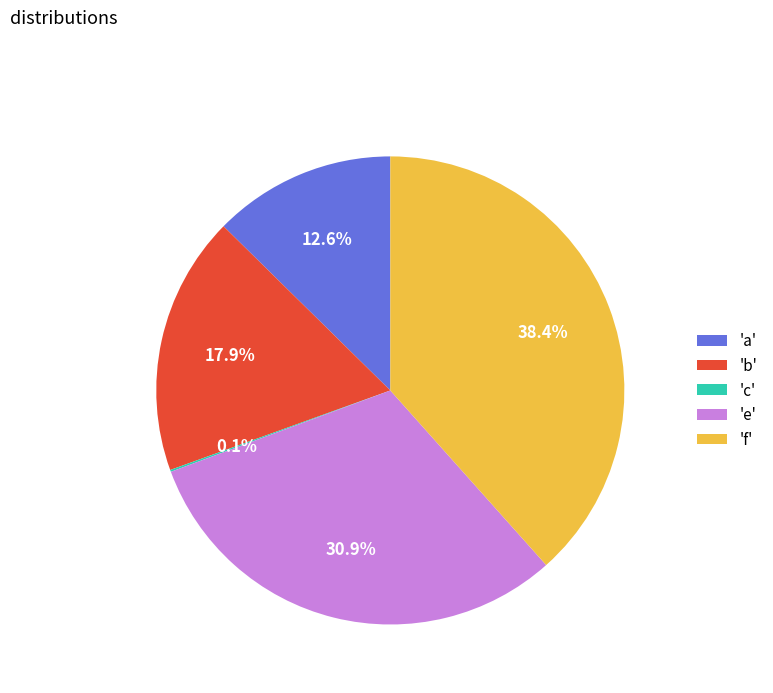

Approximately how many times larger is the value at 'f' compared to 'b'?

2.1